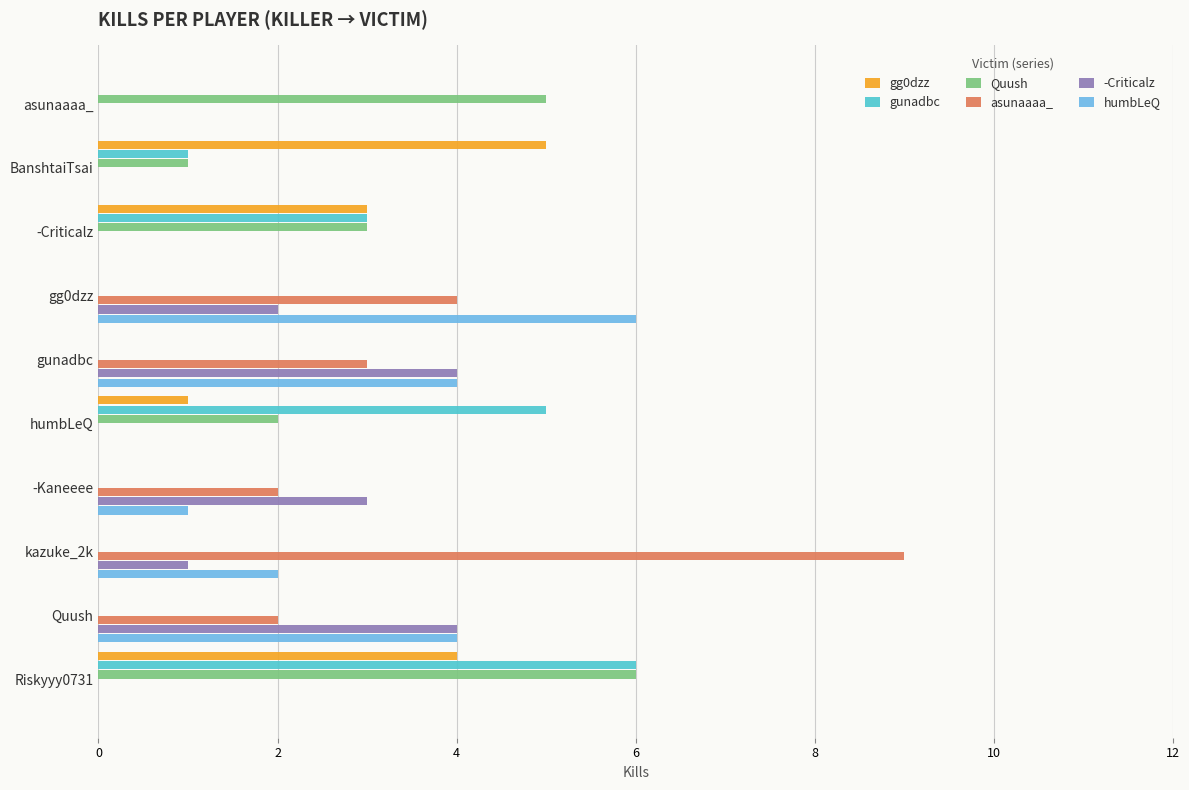

What is the sum of all humbLeQ values?

17